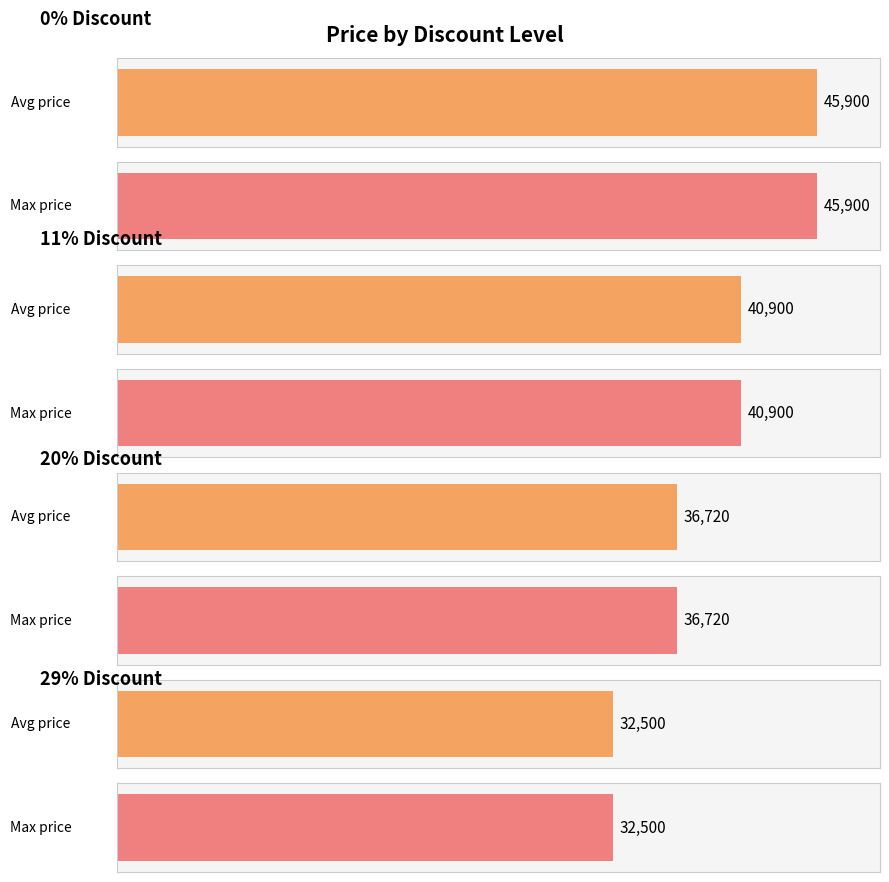

The value of Average Price at 0% Discount is 16063. True or false?

False